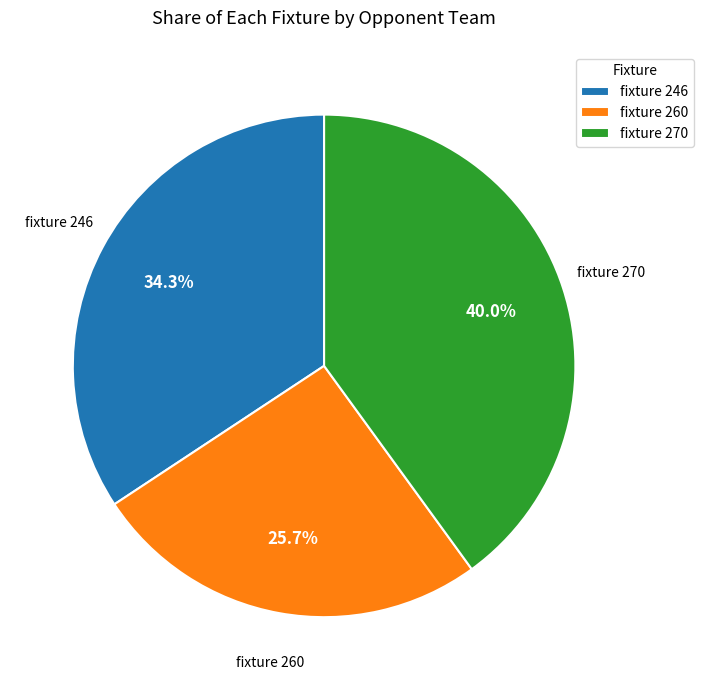

The fixture 270 slice represents 34% of the pie. True or false?

False